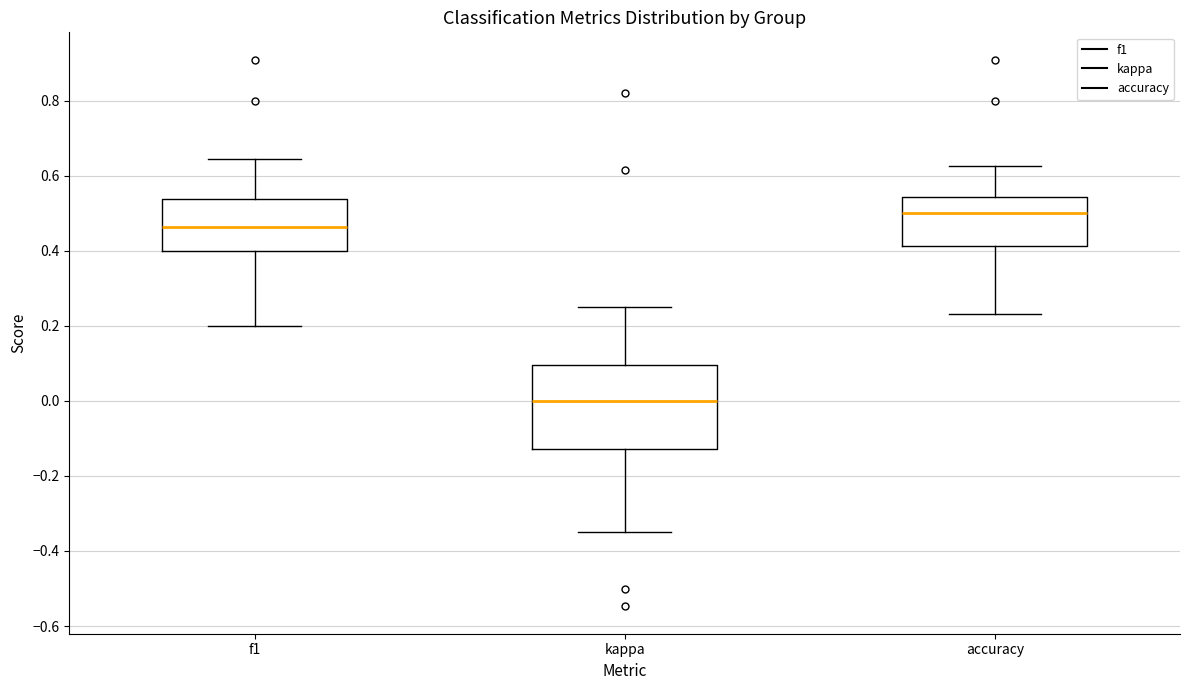

Where does the lower whisker of the box for f1 end on the y-axis? The values are not printed on the chart, so give them approximately, as read against the axis.

0.20